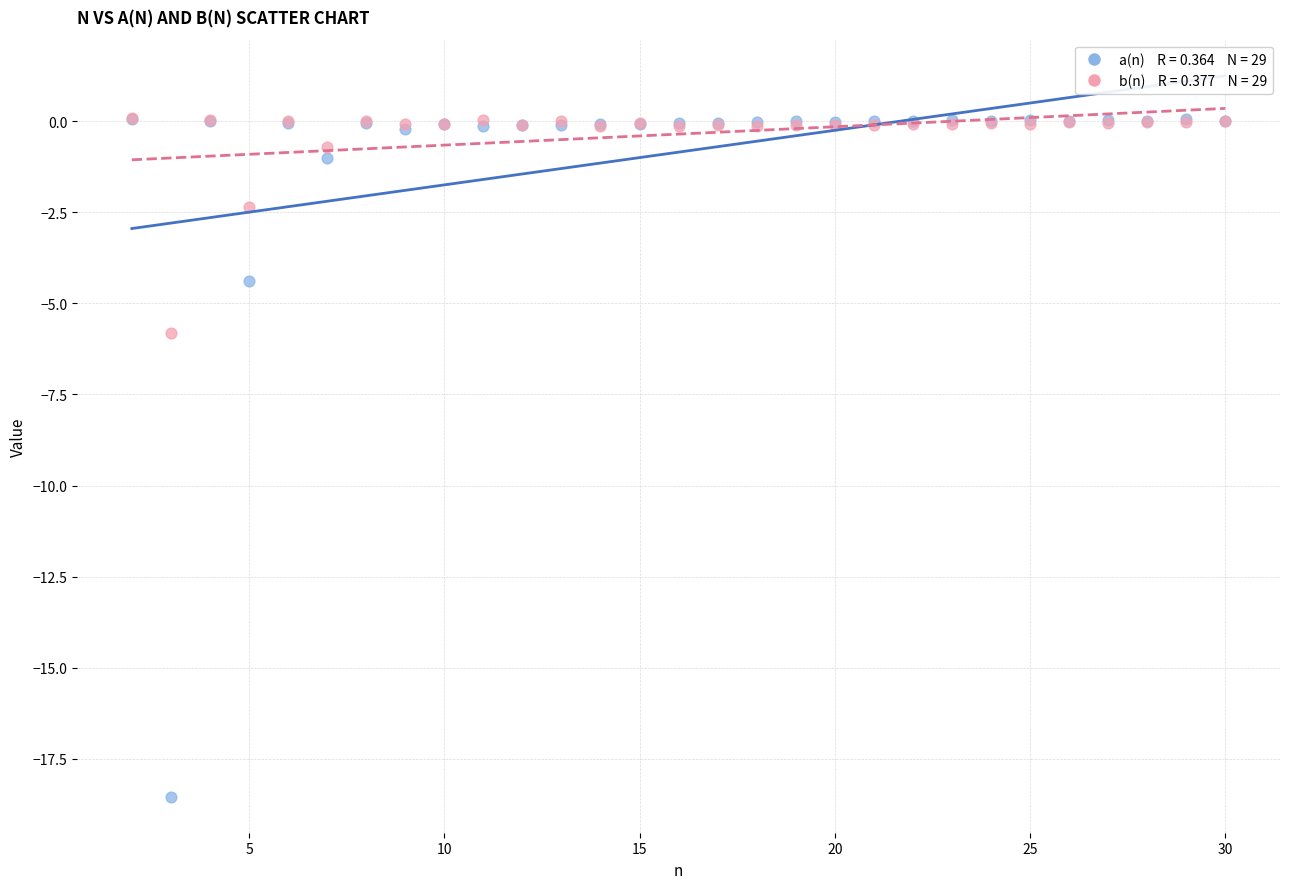

Across all series, what Y value is closest to -9?

-5.8